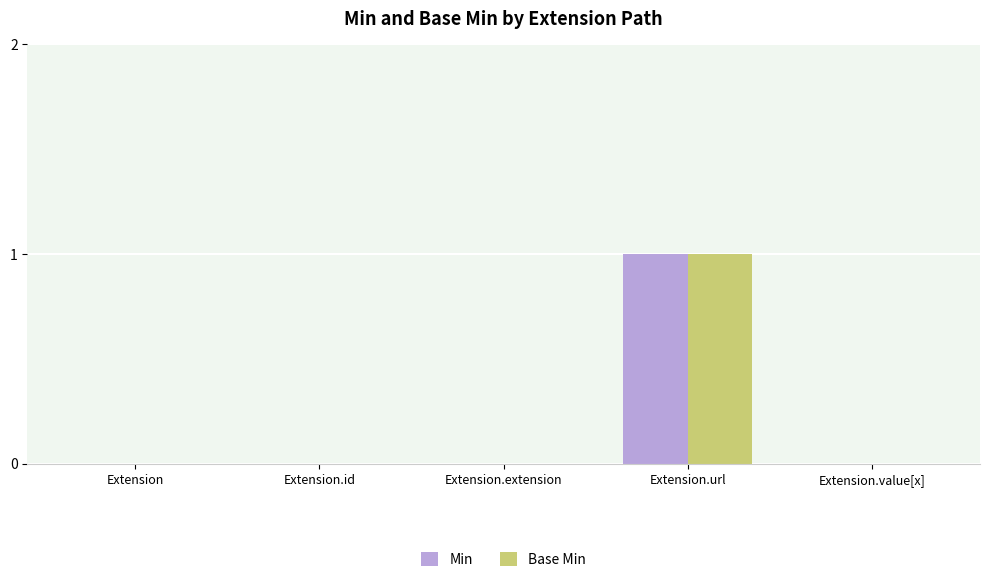

At which category is the sum across all series the highest?

Extension.url